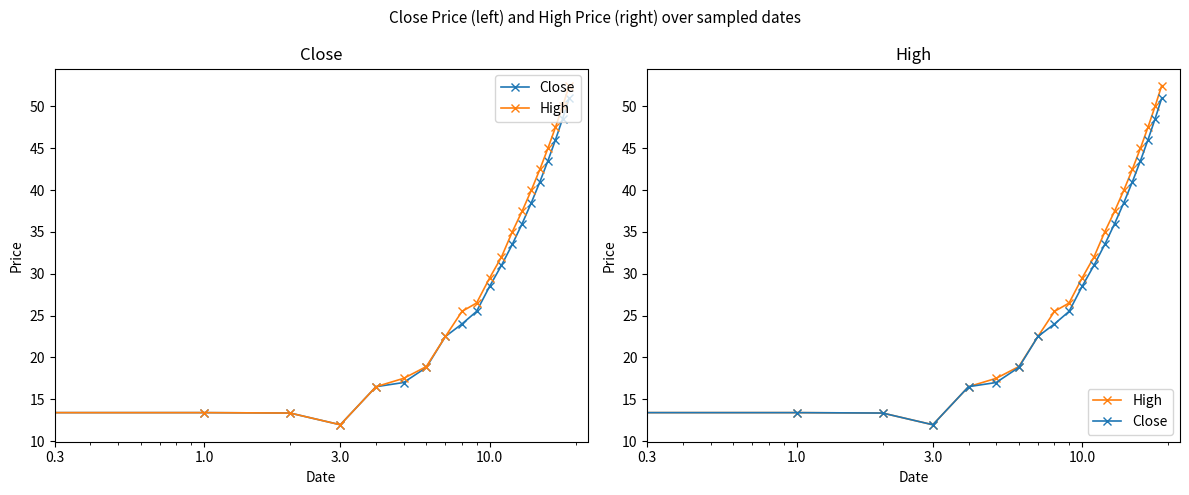

What is the label of the 17th point from the right?

3.0